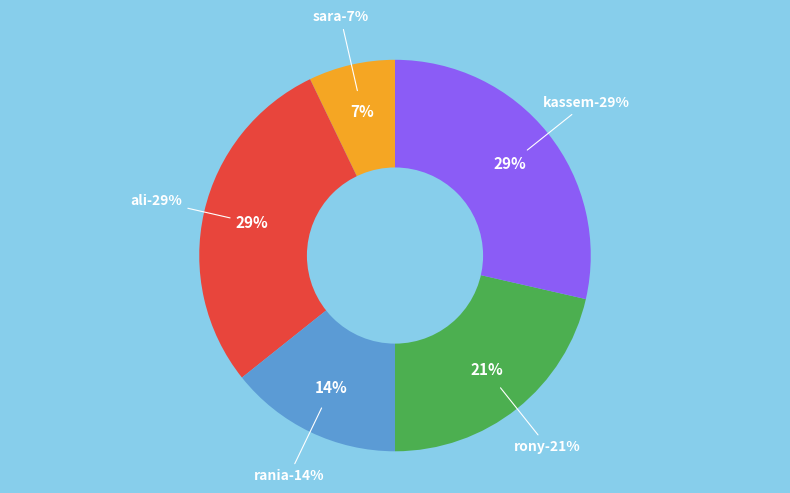

The rony slice represents 35% of the pie. True or false?

False